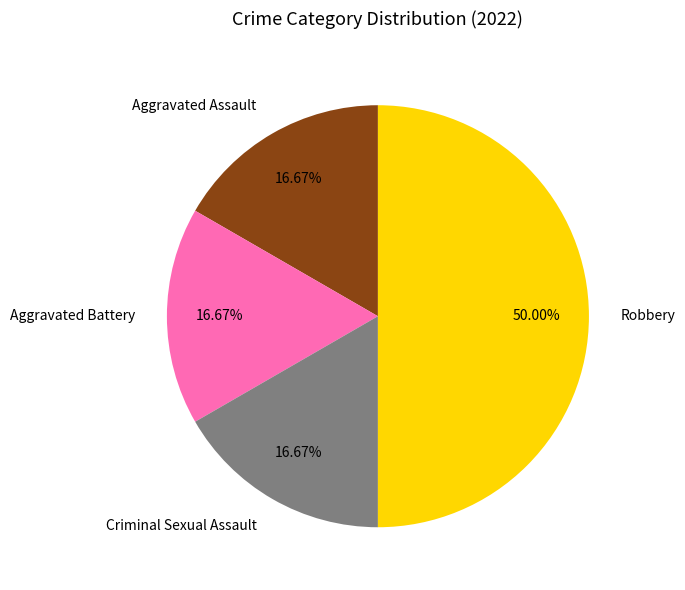

True or false: Aggravated Assault accounts for 17% of the total.

True